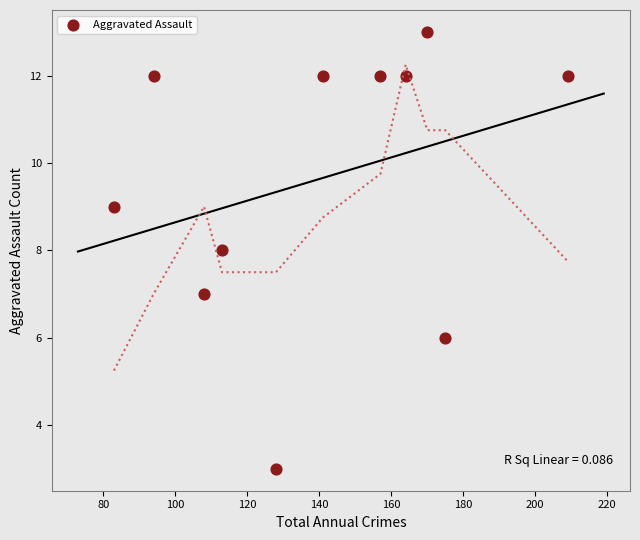

What is the range of Y values (max minus min)?

10